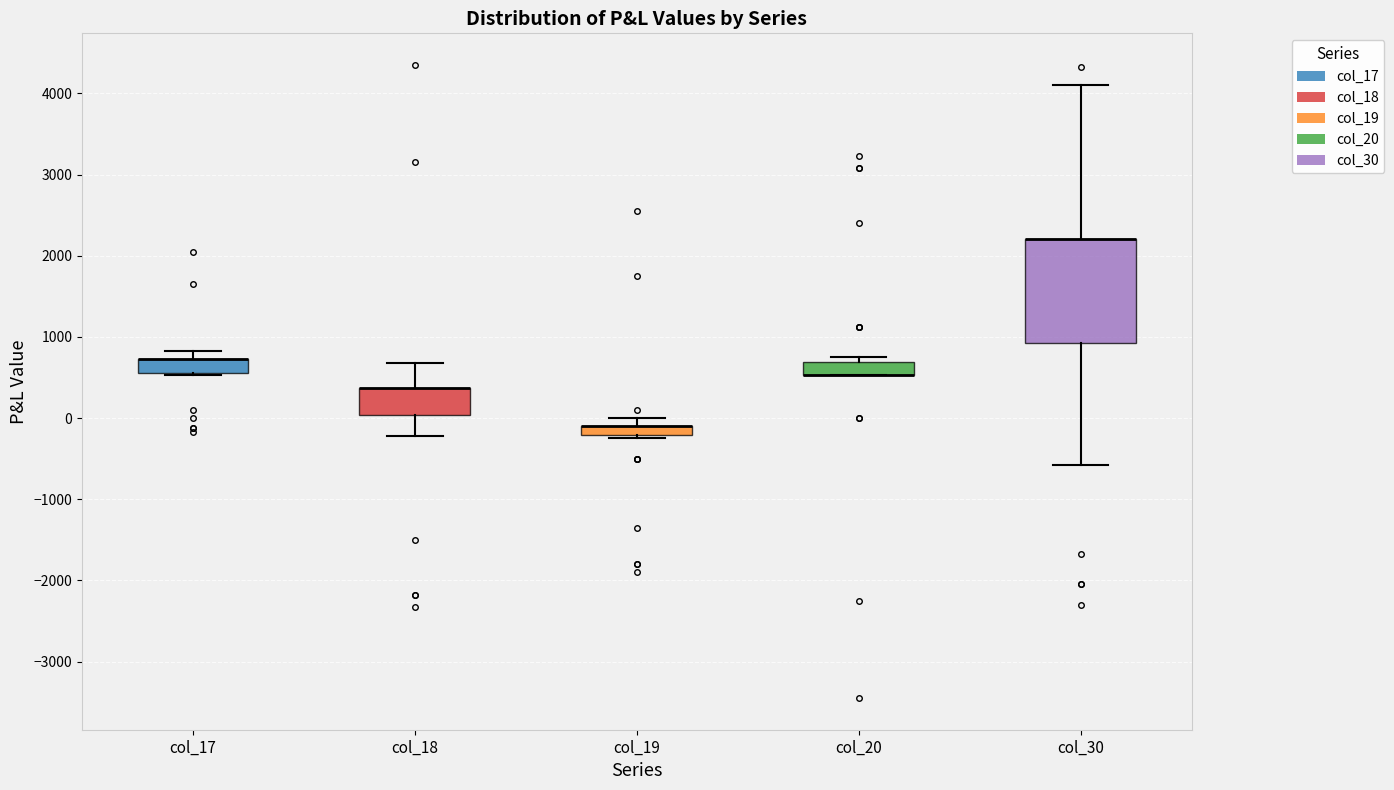

Which box is the tallest, from its lower edge to its upper edge?

col_30